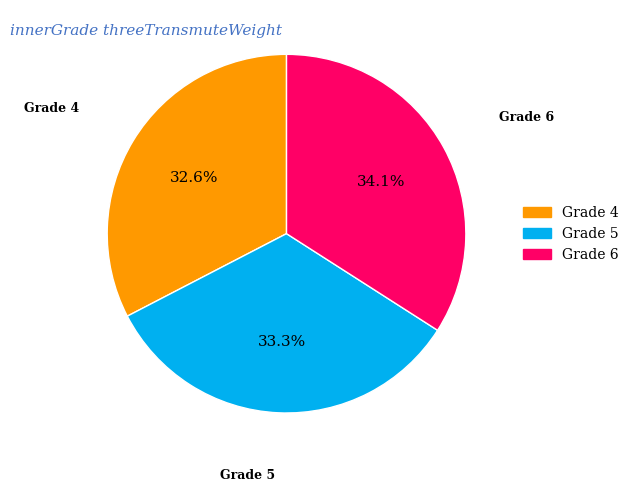

Does any single category account for the majority?

No